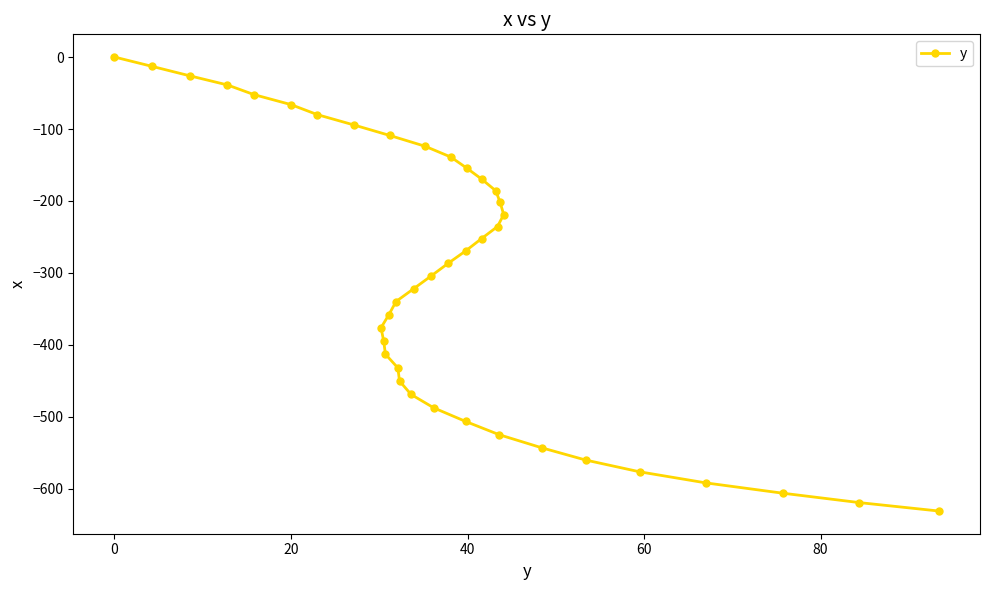

Count the number of data series in this chart.

1